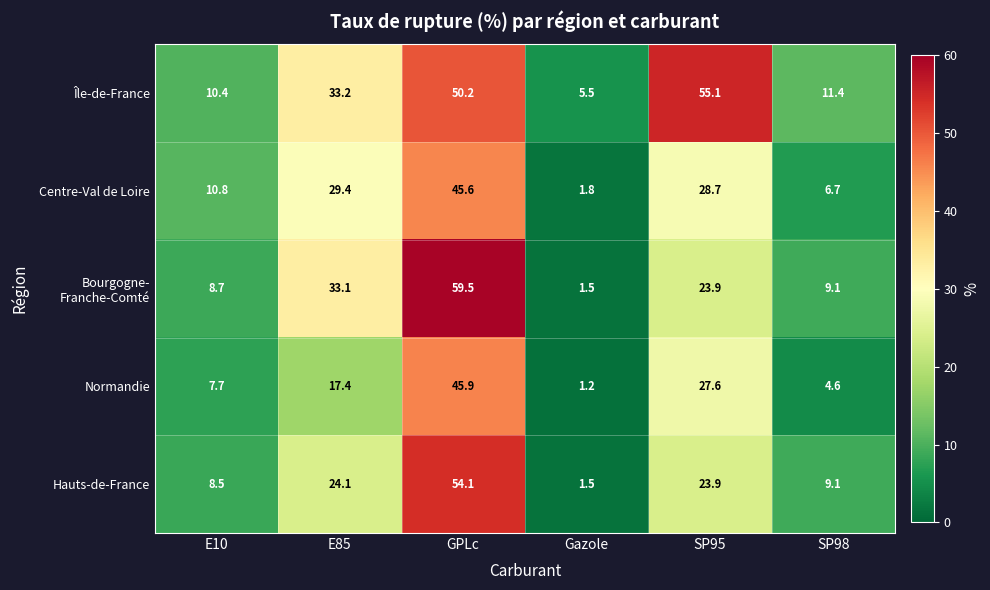

Rank the categories by Normandie value from lowest to highest.

Gazole, SP98, E10, E85, SP95, GPLc